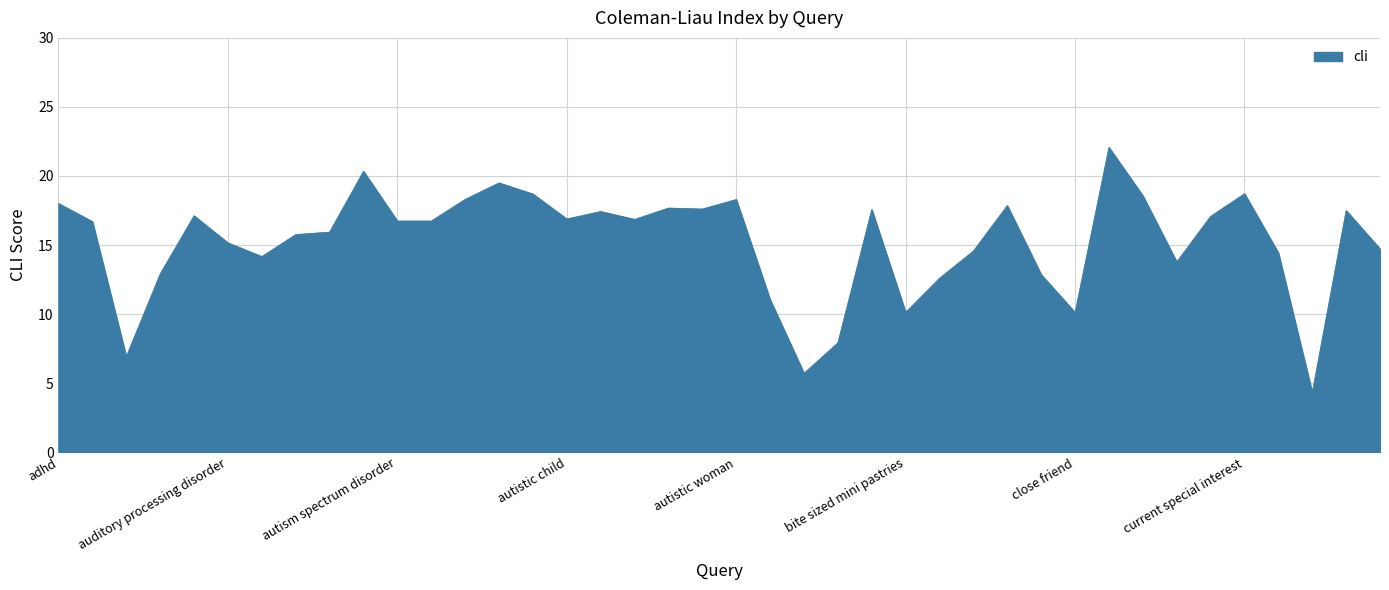

What is the difference between the maximum and minimum values?

17.8